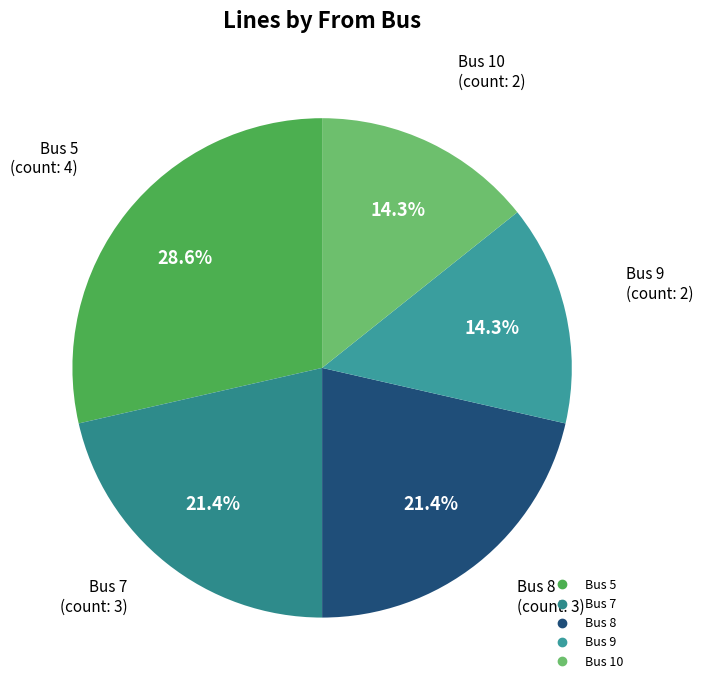

Is Bus 10 the majority of the pie?

No